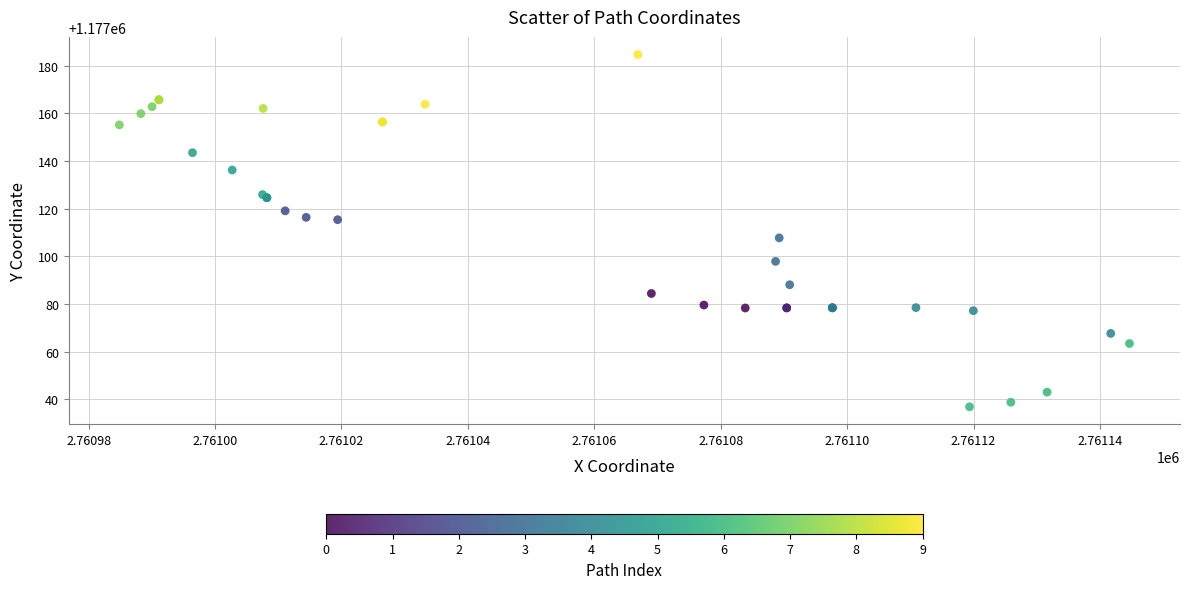

What Y value in the scatter plot is closest to 1177110?

1177107.8